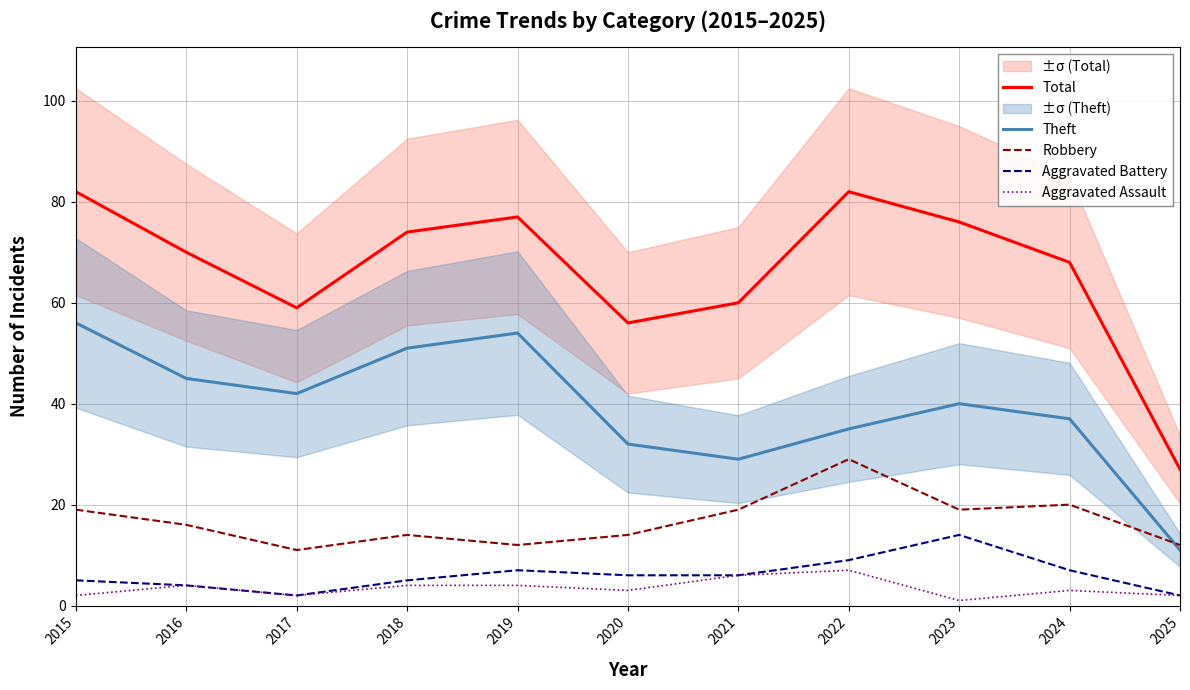

How many lines are shown in the chart?

5